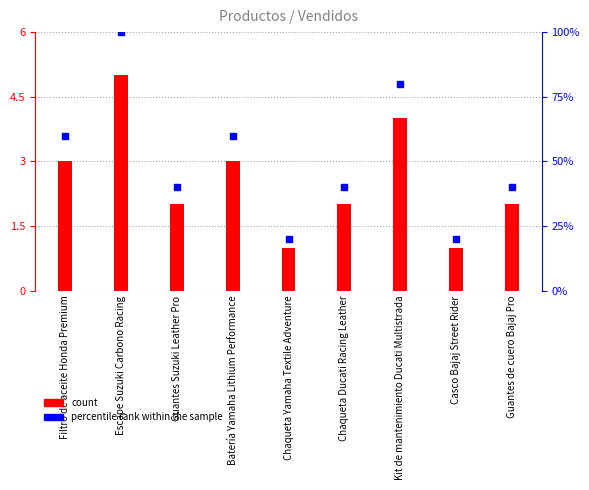

What are all the series names shown in the legend?

count, percentile rank within the sample